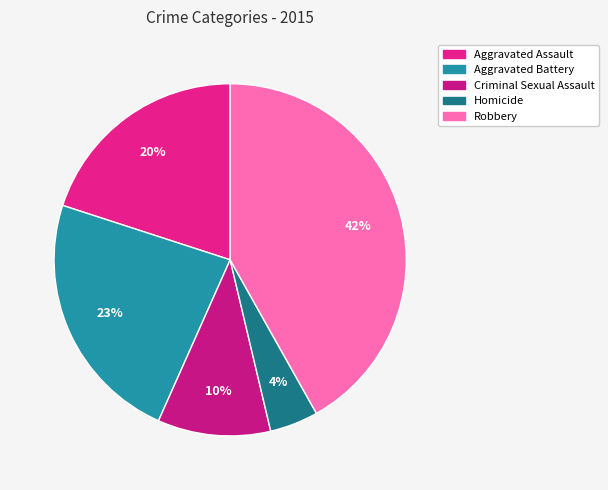

What portion of the pie excludes Robbery?

58.1%